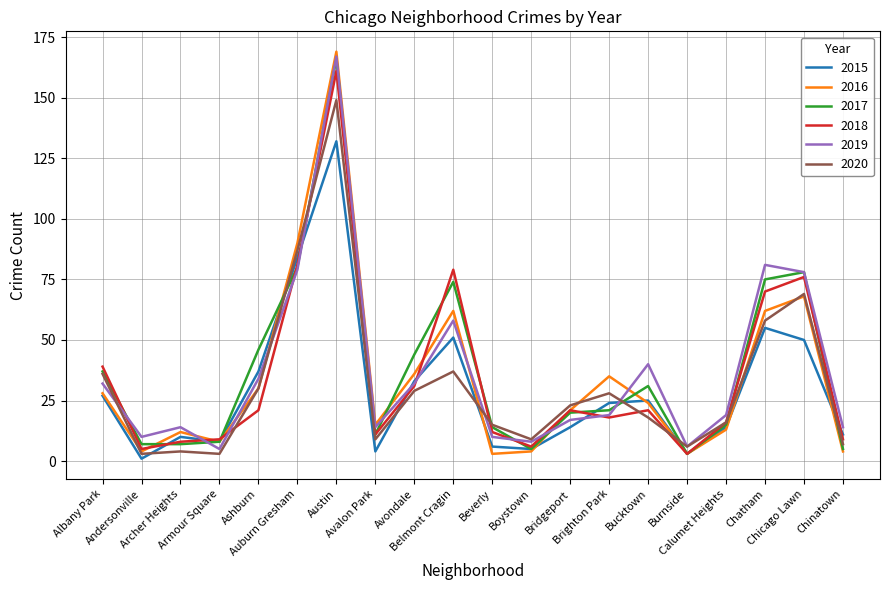

True or false: 2020 and 2016 cross at least once.

True